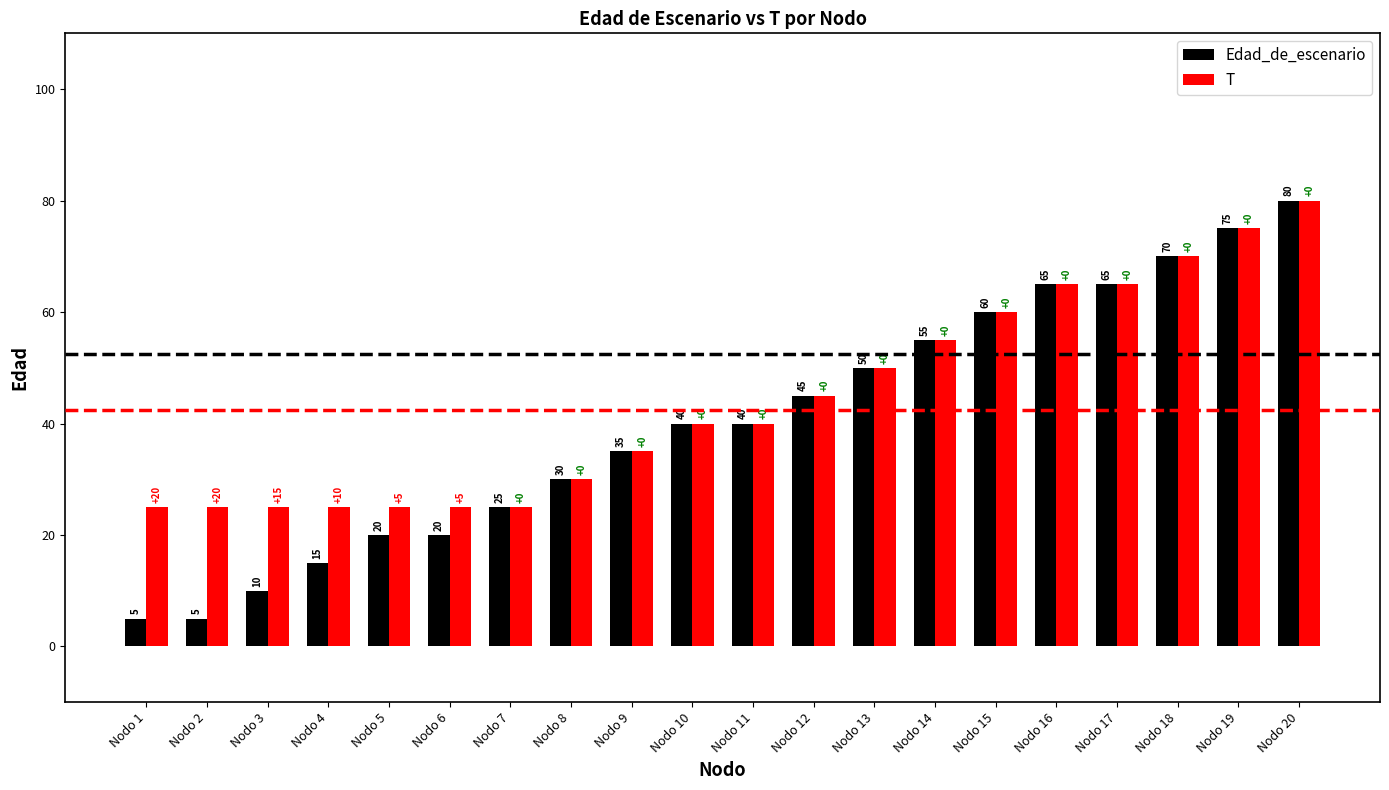

What is the lowest value of the T series?

25